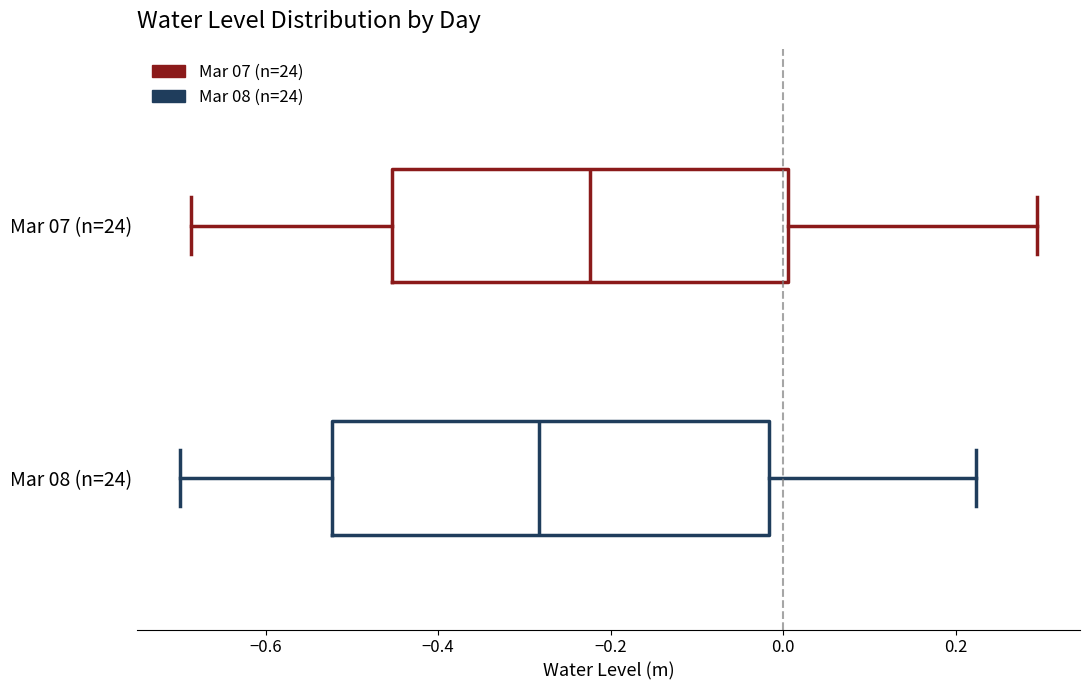

Where does the median line of the box for Mar 08 (n=24) sit on the x-axis? The values are not printed on the chart, so give them approximately, as read against the axis.

-0.28